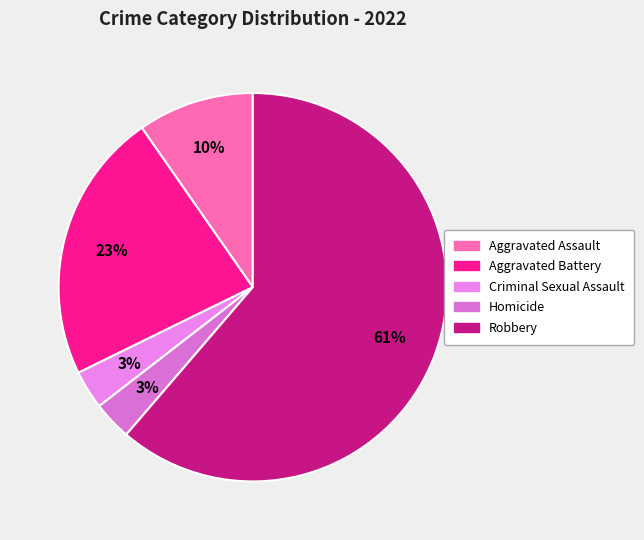

To the nearest percent, what is the average slice percentage?

20%